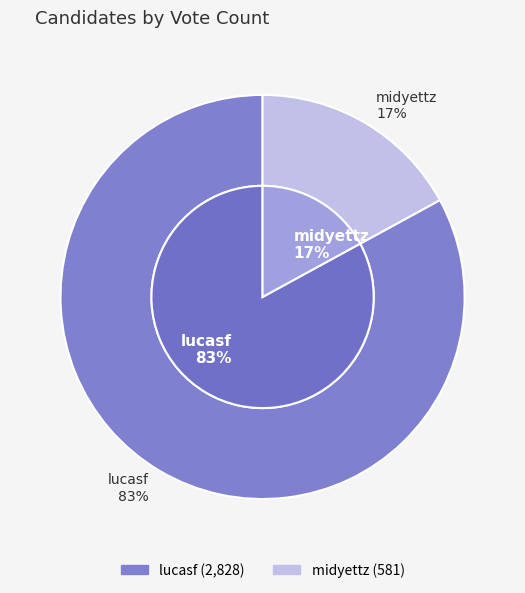

How many segments does this pie chart have?

2